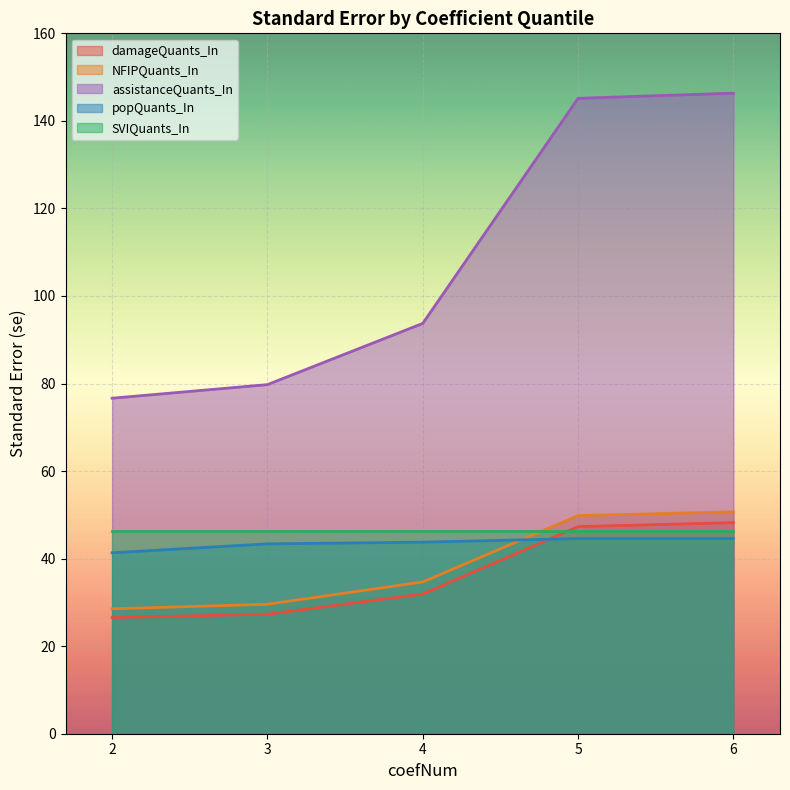

True or false: NFIPQuants_In has more than 0 interior local peaks.

False